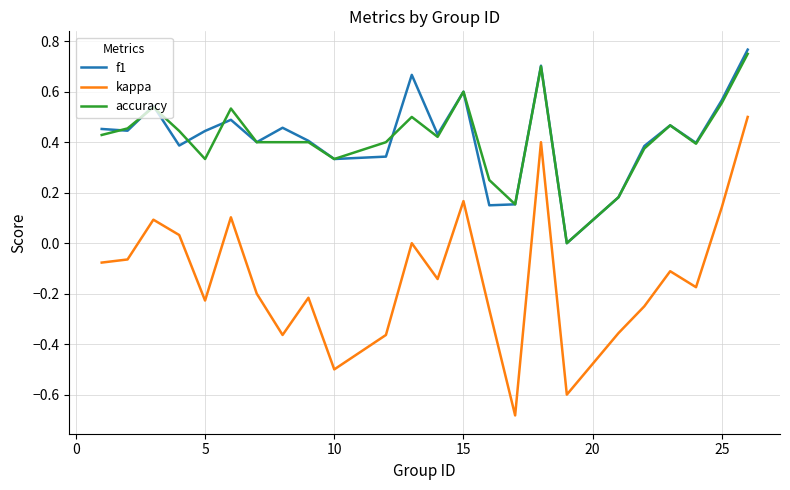

What is the difference between the second highest and second lowest values in the kappa series?

1.0